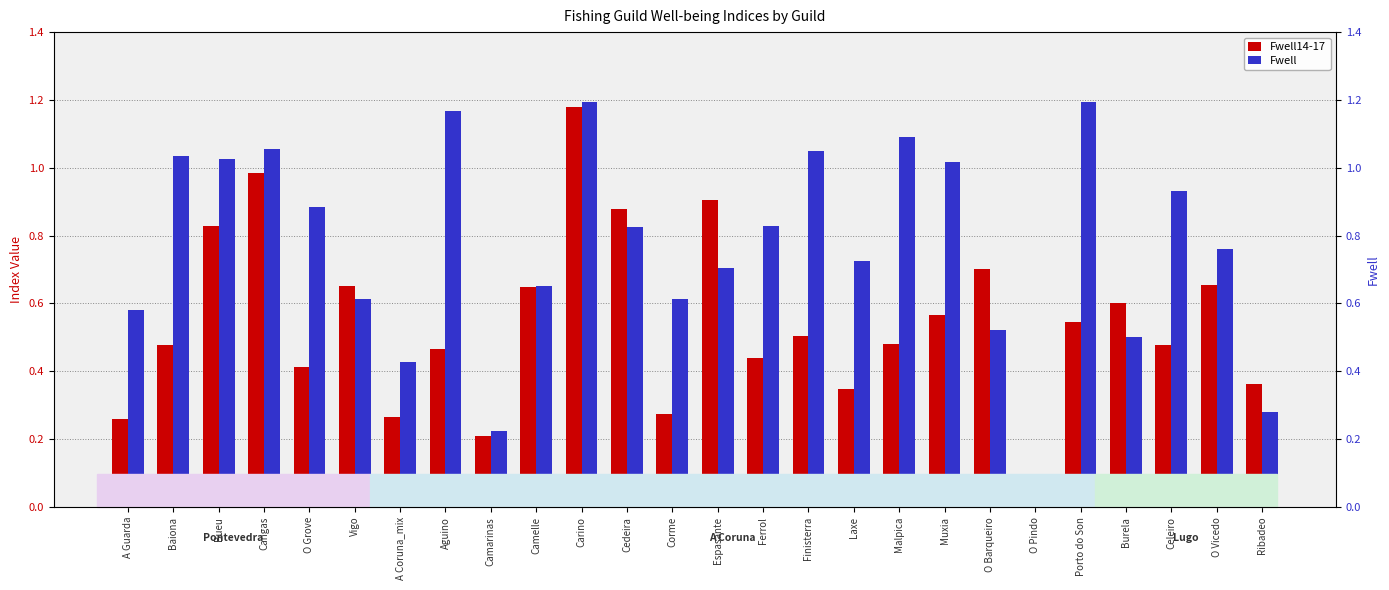

What is the label of the 4th bar from the left?

Cangas